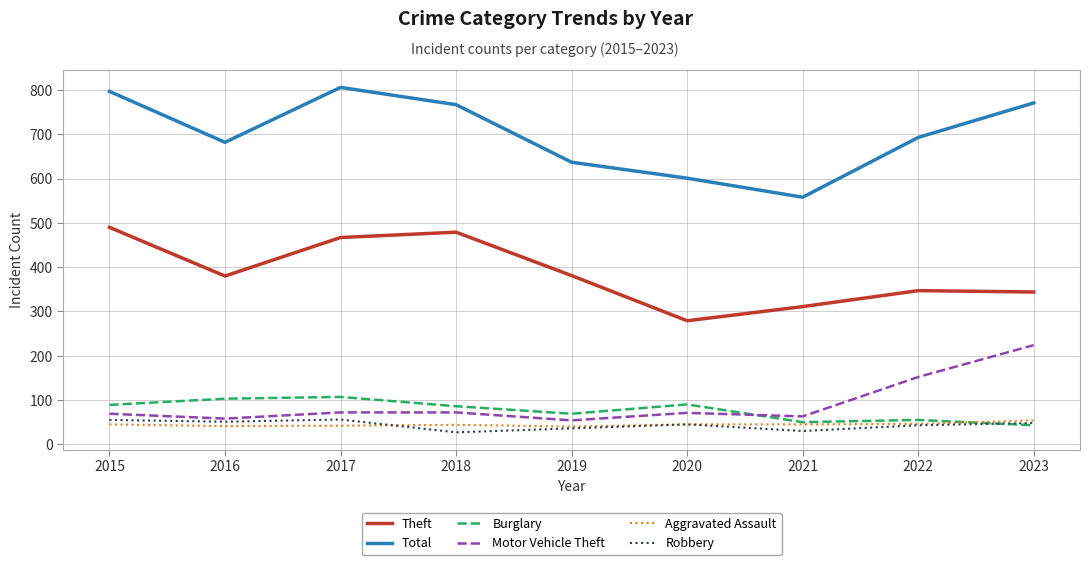

What is the minimum value for Motor Vehicle Theft?

54